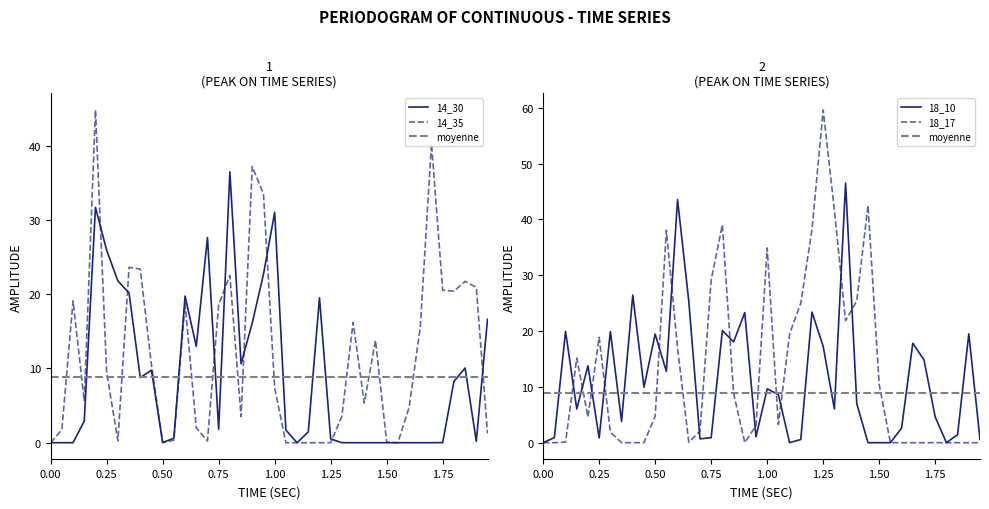

Reading left to right, extract all data points from this chart.

14_30: 0.0	0.0	0.0	2.9	31.7	25.9	21.8	20.2	8.8	9.8	0.0	0.6	19.8	13.0	27.6	1.8	36.5	10.6	16.1	22.7	31.0	1.7	0.0	1.4	19.5	0.5	0.0	0.0	0.0	0.0	0.0	0.0	0.0	0.0	0.0	0.0	8.2	10.1	0.2	16.6
14_35: 0.0	1.8	19.1	5.6	44.8	9.5	0.2	23.6	23.4	10.5	0.0	0.3	18.7	2.0	0.2	18.6	22.5	3.5	37.2	33.5	7.4	0.0	0.0	0.0	0.0	0.0	3.6	16.2	5.3	13.8	0.1	0.0	4.7	15.6	40.3	20.5	20.4	21.7	20.9	1.3
18_10: 0.0	0.9	19.9	6.0	13.8	0.8	19.9	3.8	26.4	9.9	19.5	12.8	43.5	25.4	0.7	0.9	20.1	18.1	23.3	1.1	9.7	8.6	0.0	0.6	23.4	17.3	6.0	46.5	7.0	0.0	0.0	0.0	2.6	17.8	14.8	4.6	0.0	1.4	19.5	0.6
18_17: 0.0	0.0	0.1	15.2	4.6	18.9	1.9	0.0	0.0	0.0	4.7	38.1	16.9	0.1	2.0	29.2	39.0	8.9	0.0	3.1	34.9	3.3	19.5	25.0	38.2	59.6	41.7	21.9	25.4	42.5	10.4	0.0	0.0	0.0	0.0	0.0	0.0	0.0	0.0	0.0